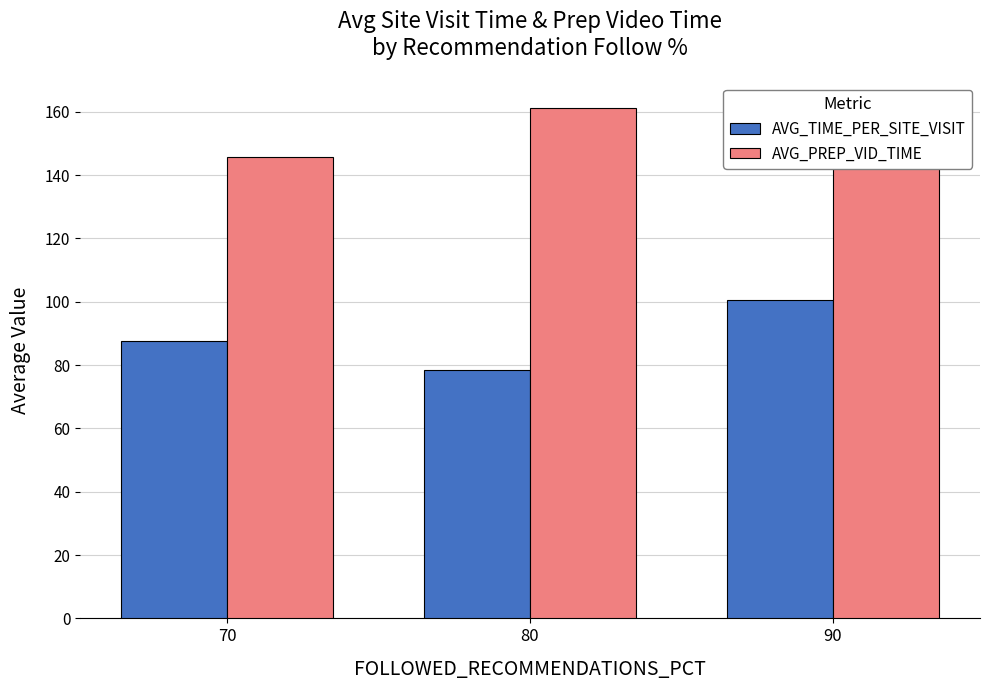

What is the sum of all AVG_PREP_VID_TIME values?

450.7